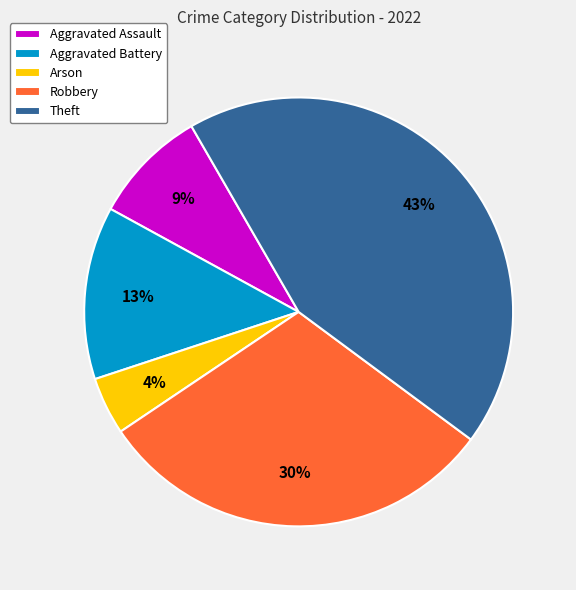

Rank the categories by value from highest to lowest.

Theft, Robbery, Aggravated Battery, Aggravated Assault, Arson